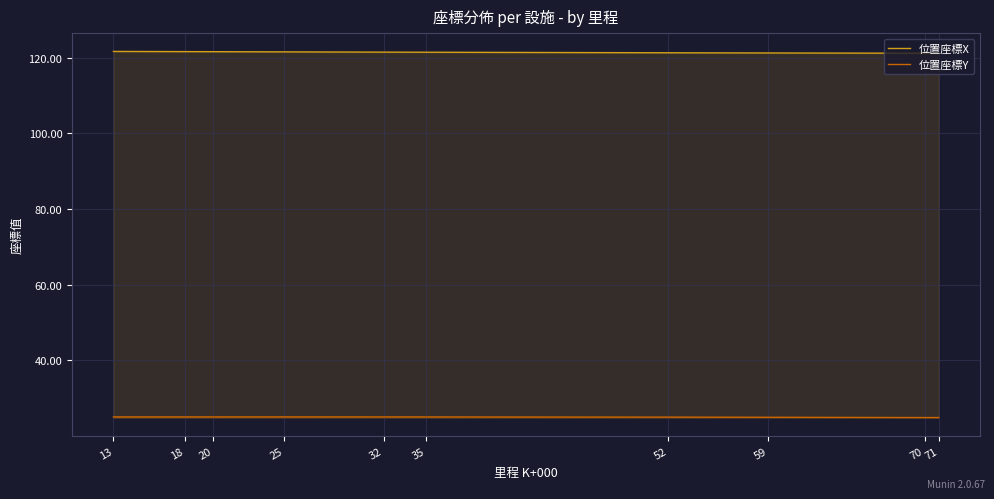

Count the 位置座標X values in the range 121 to 122.

10